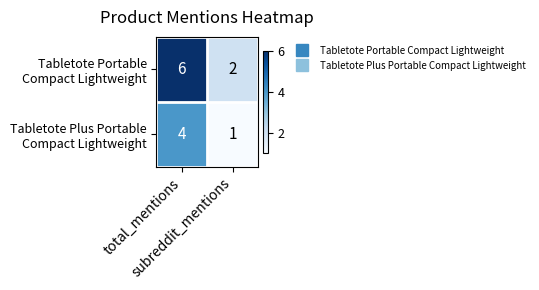

What is the greatest value displayed?

6